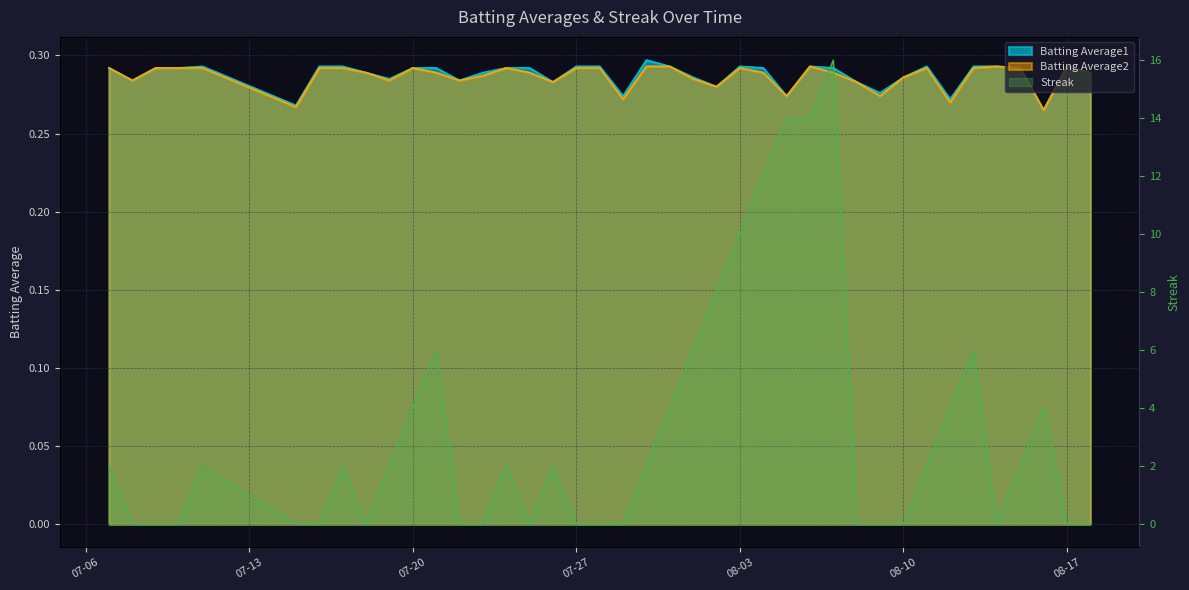

The value of Batting Average2 at 2010-07-24 is 0.3. True or false?

True